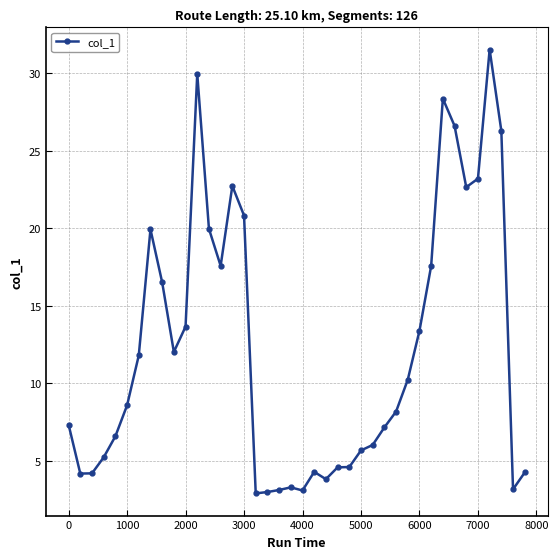

True or false: the data has more than 1 interior local peaks.

True